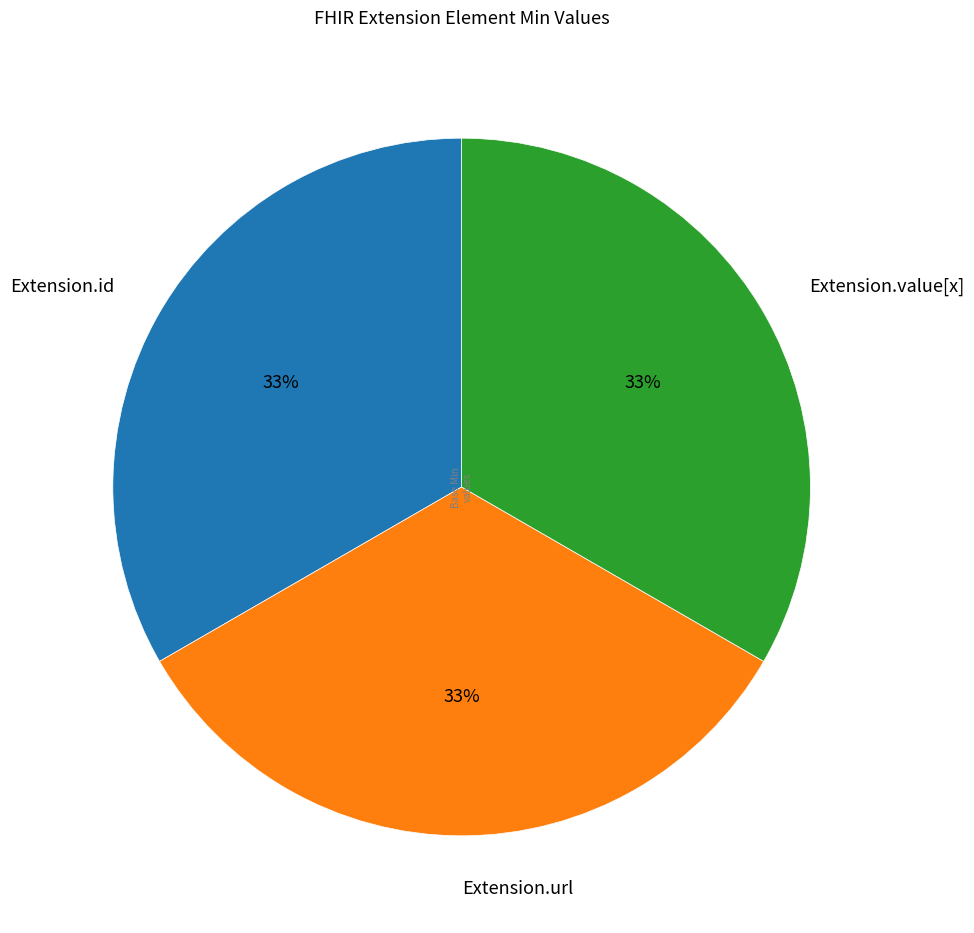

Approximately how many times larger is the value at Extension.id compared to Extension.value[x]?

1.0